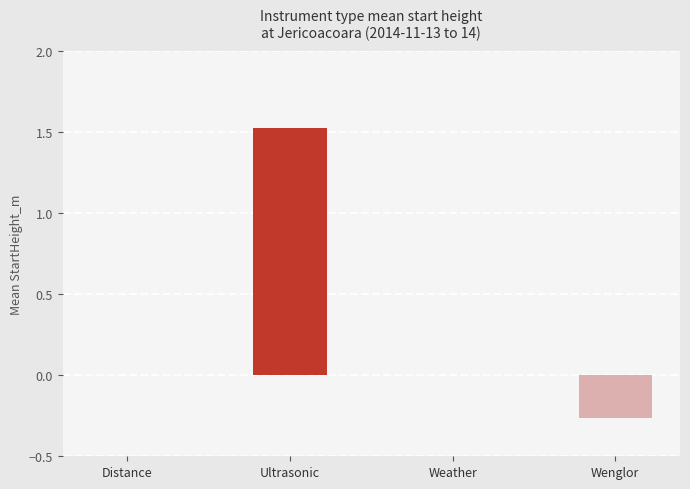

What is the sum of all values?

1.3